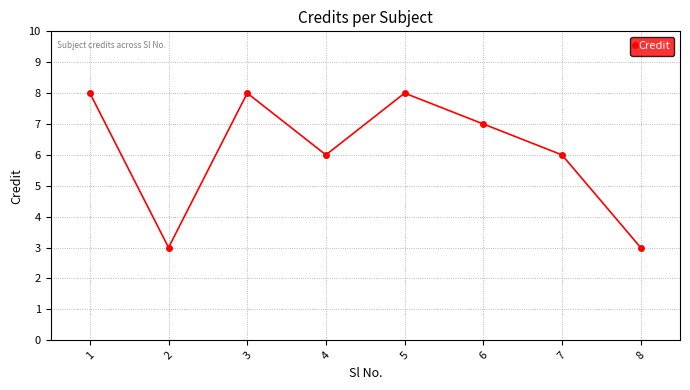

How many categories are shown in the chart?

8